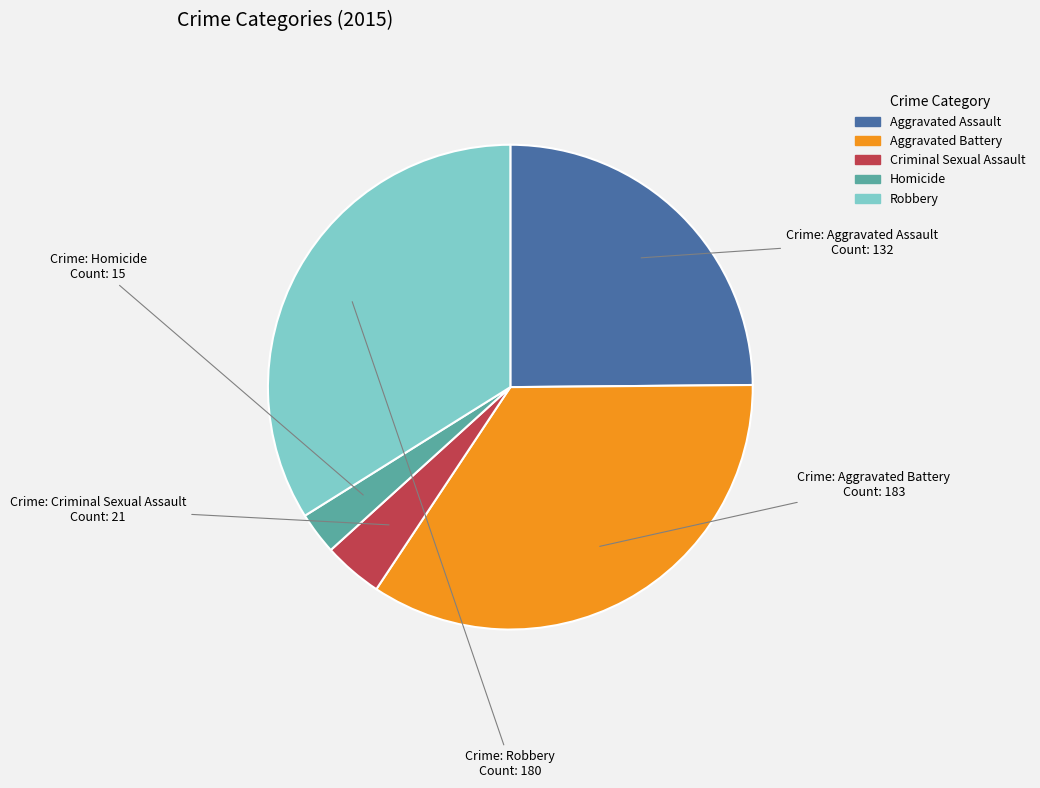

Which slice is the largest?

Aggravated Battery